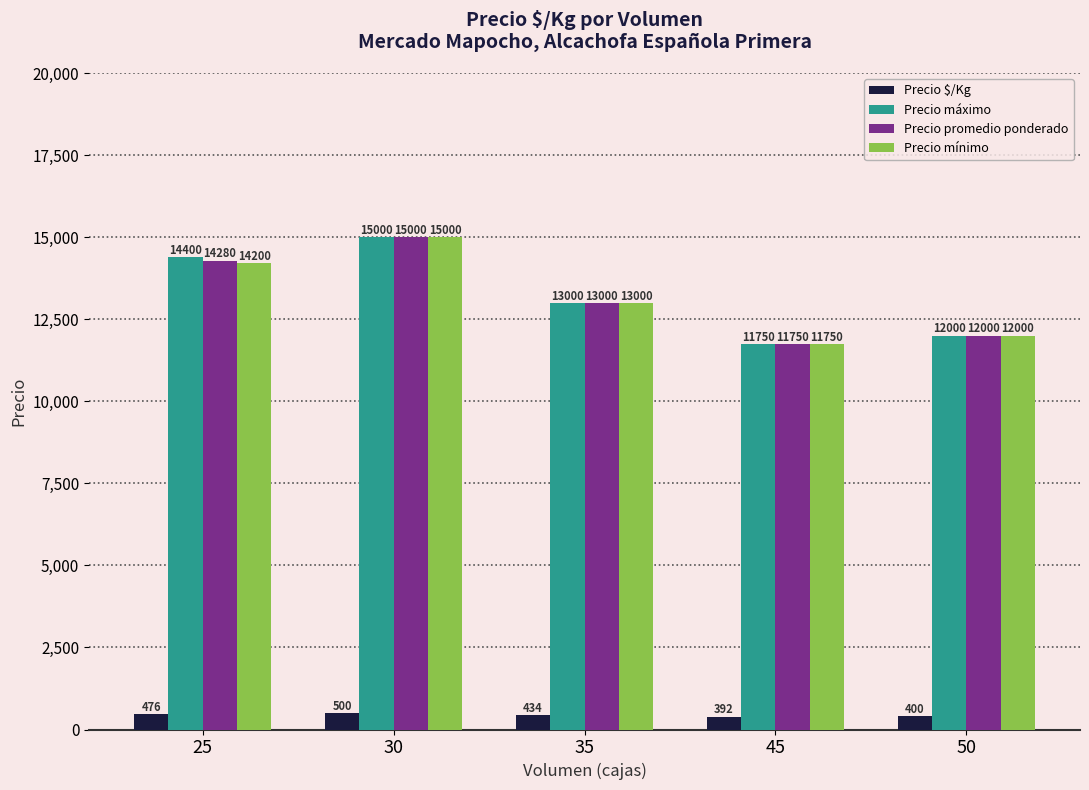

Is the value of Precio $/Kg at 45 greater than the value of Precio mínimo at 45?

No